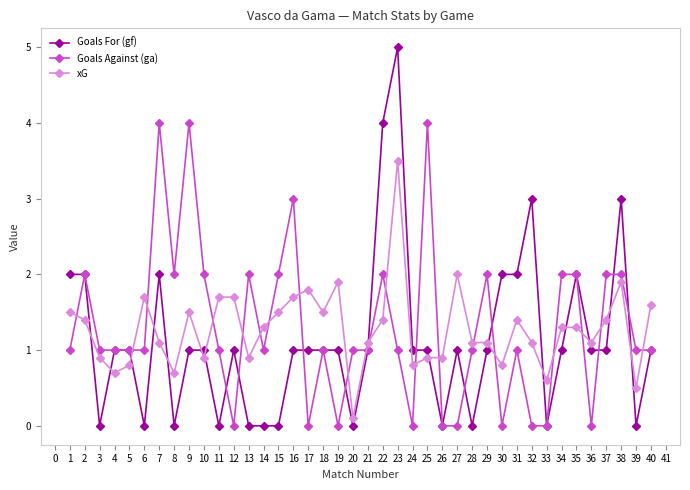

What is the average value of the Goals Against (ga) series?

1.3